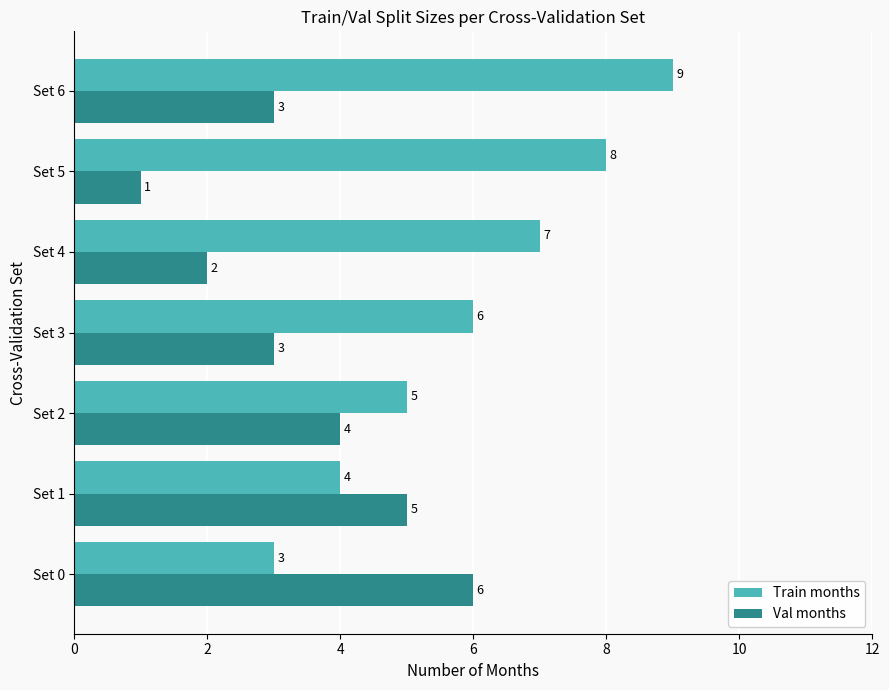

How many values in the Train months series are below 6?

3